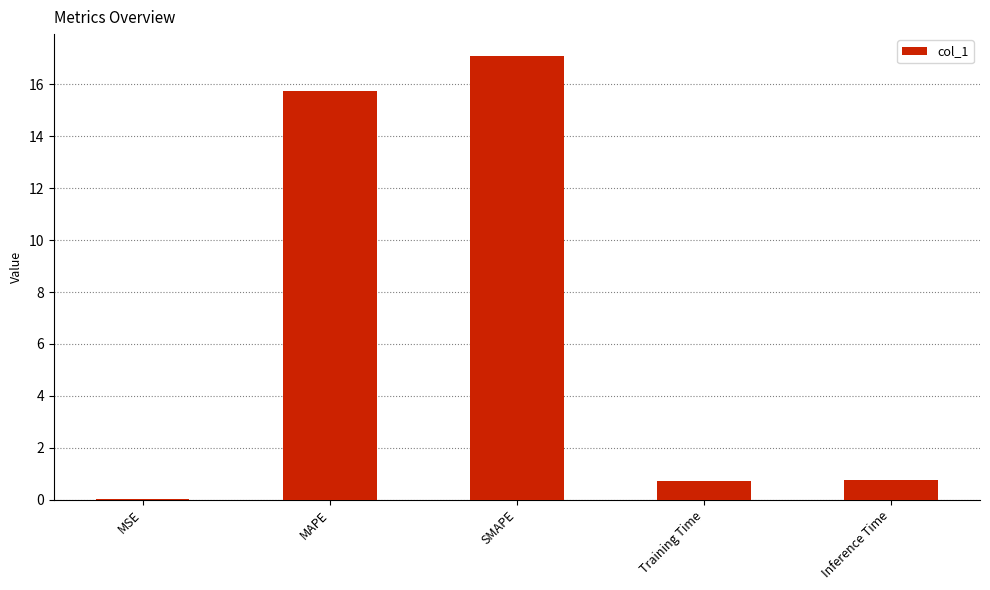

What is the difference between the values at MAPE and MSE?

15.7